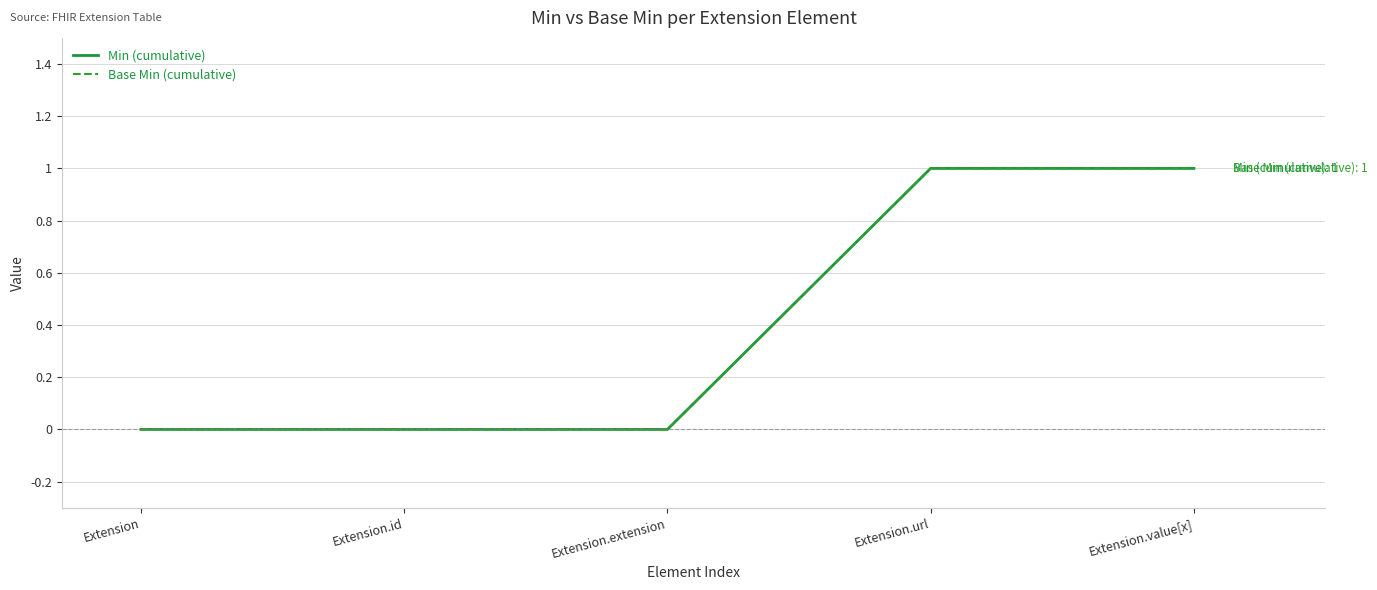

What is the difference between the Base Min (cumulative) values at Extension.extension and Extension.value[x]?

1